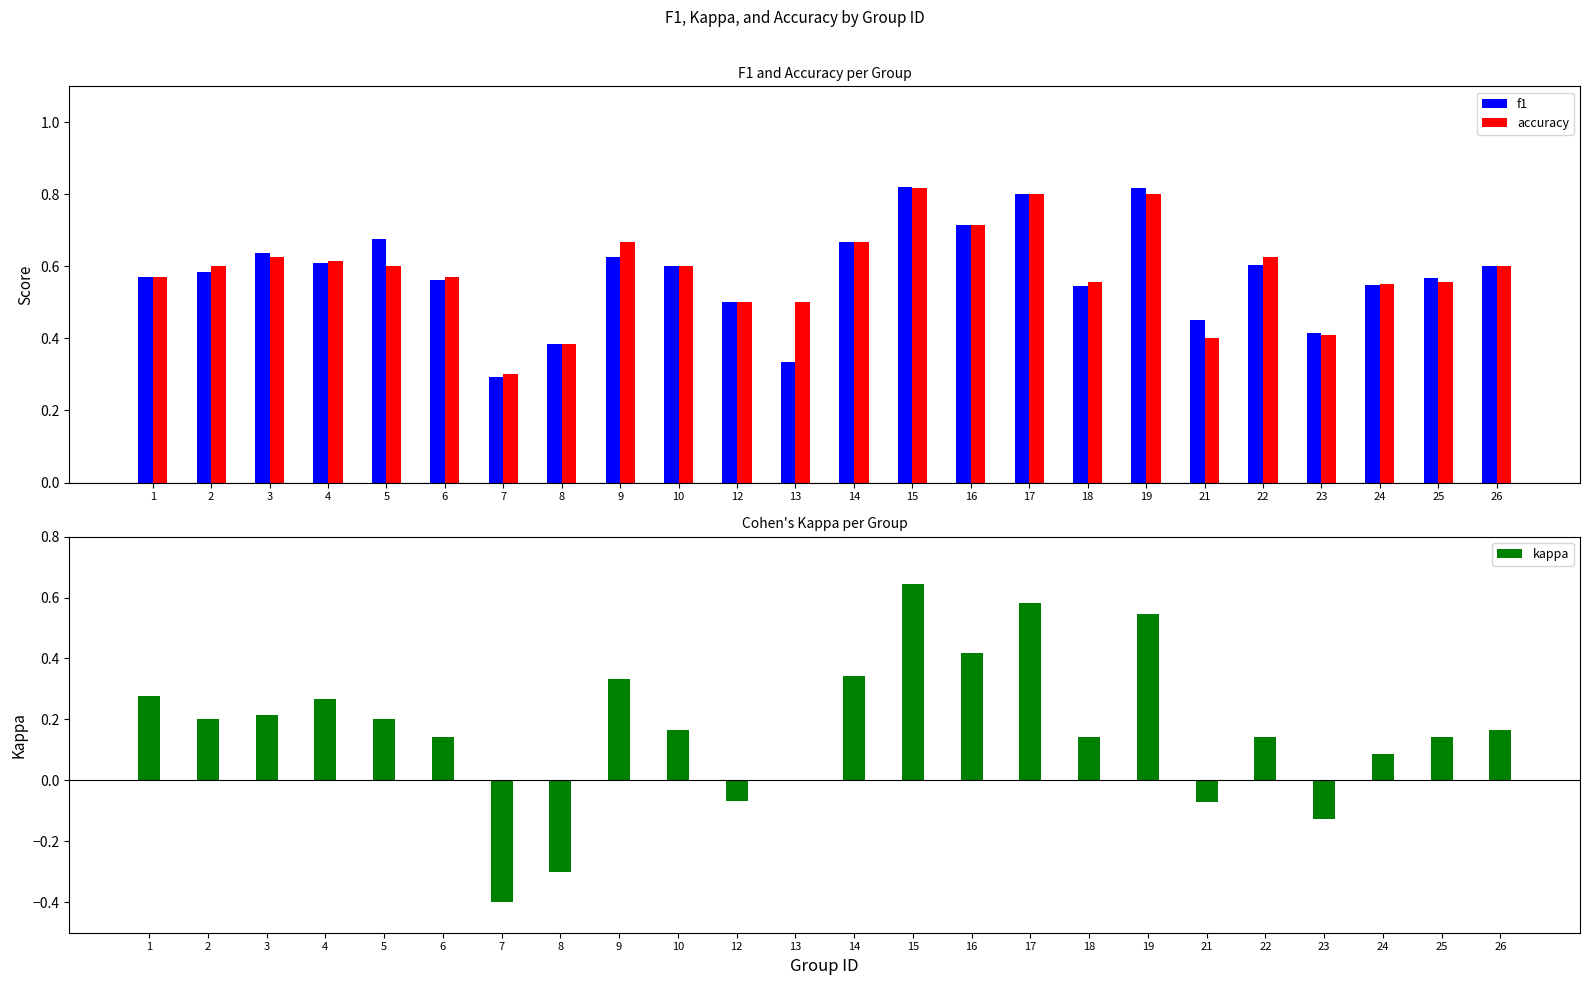

What is the value of the accuracy bar at the 7th from the left?

0.3